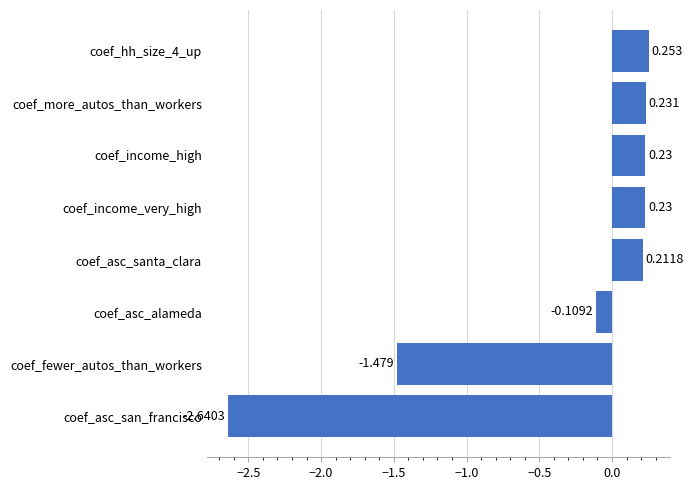

At which label is the value closest to -1?

coef_fewer_autos_than_workers